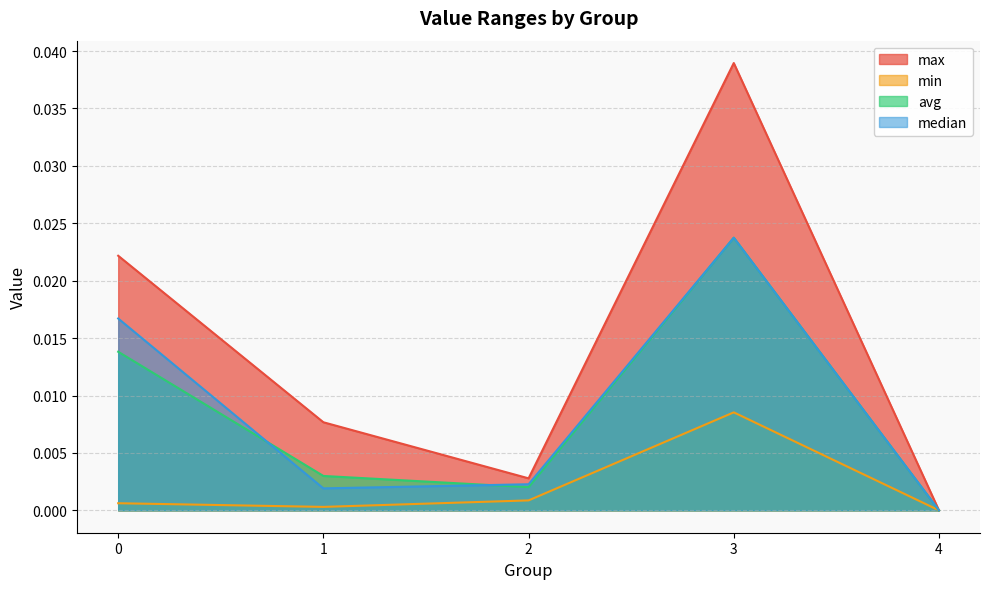

Which series has the largest range (max minus min)?

max